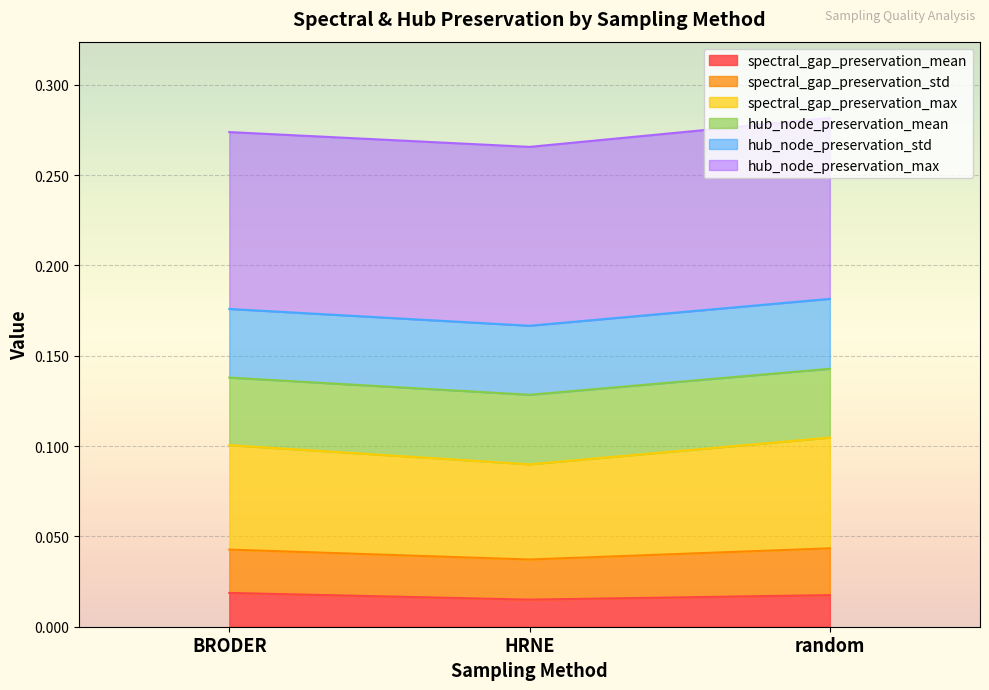

Does the chart display data point markers on the line(s)?

No